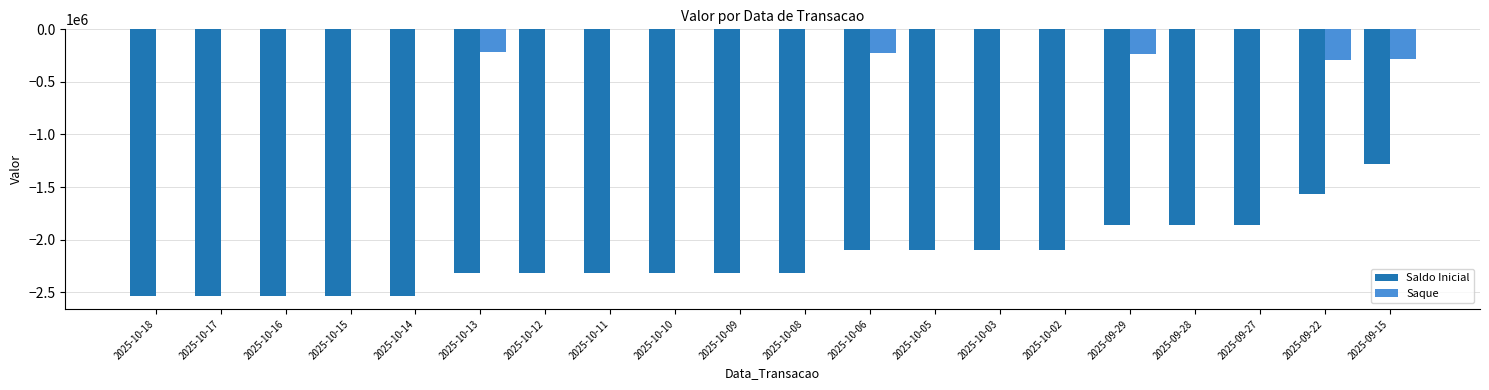

What is the sum of the Saldo Inicial values at 2025-10-02 and 2025-10-16?

-4628806.3